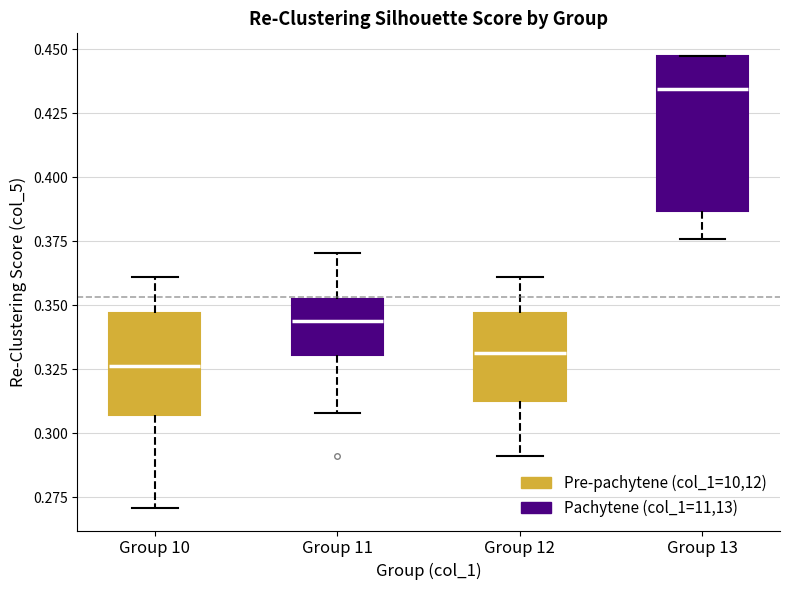

Which box has the highest median line?

Group 13